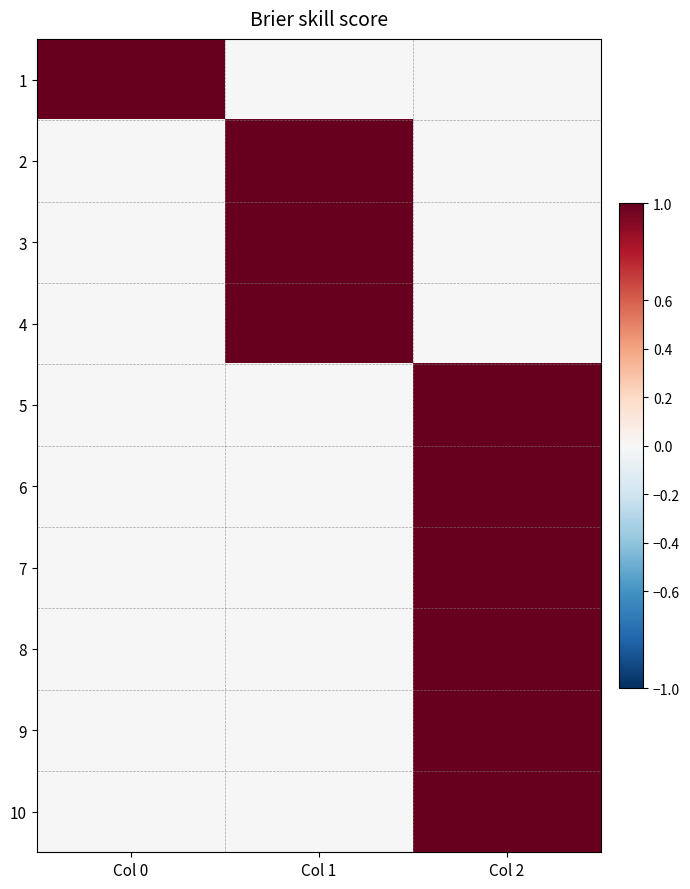

Rank the series by their maximum value, from lowest to highest.

1, 2, 3, 4, 5, 6, 7, 8, 9, 10